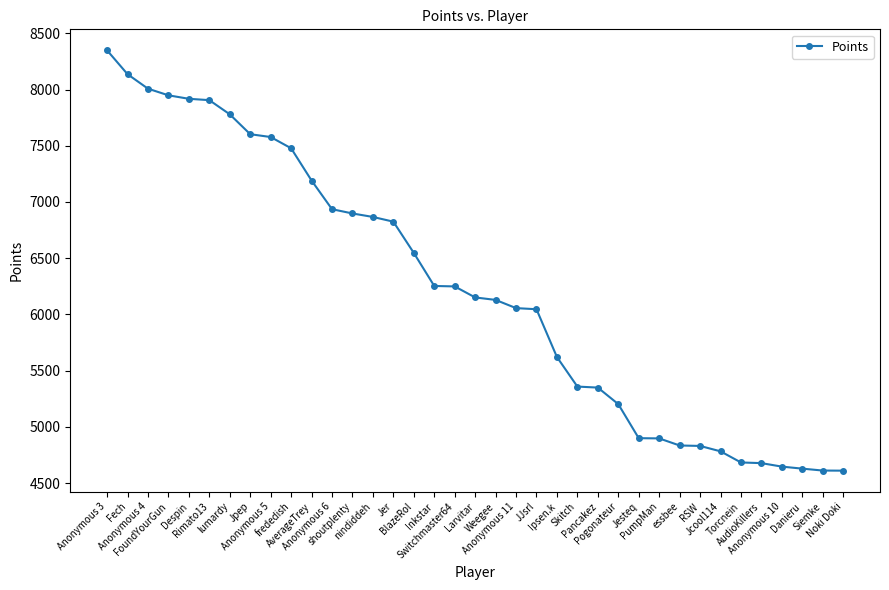

Where is the data nearest to the value 6479?

BlazeRol